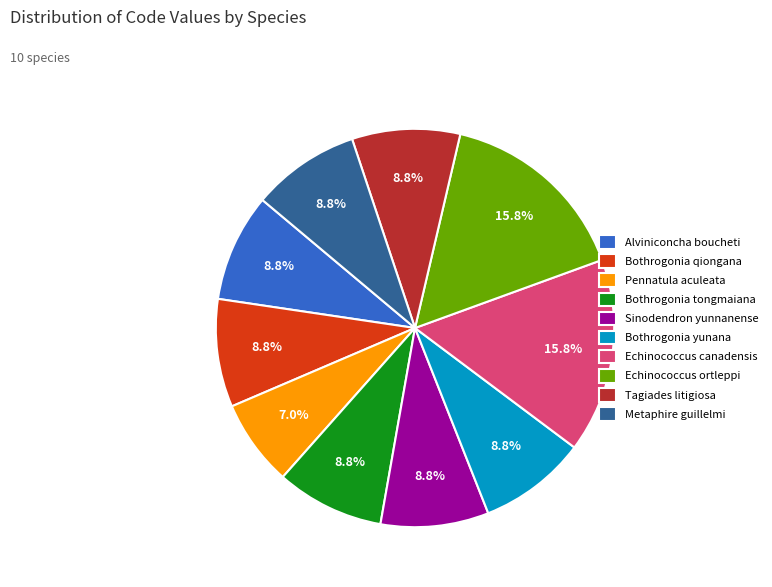

What is the smallest slice in the pie chart?

Pennatula aculeata